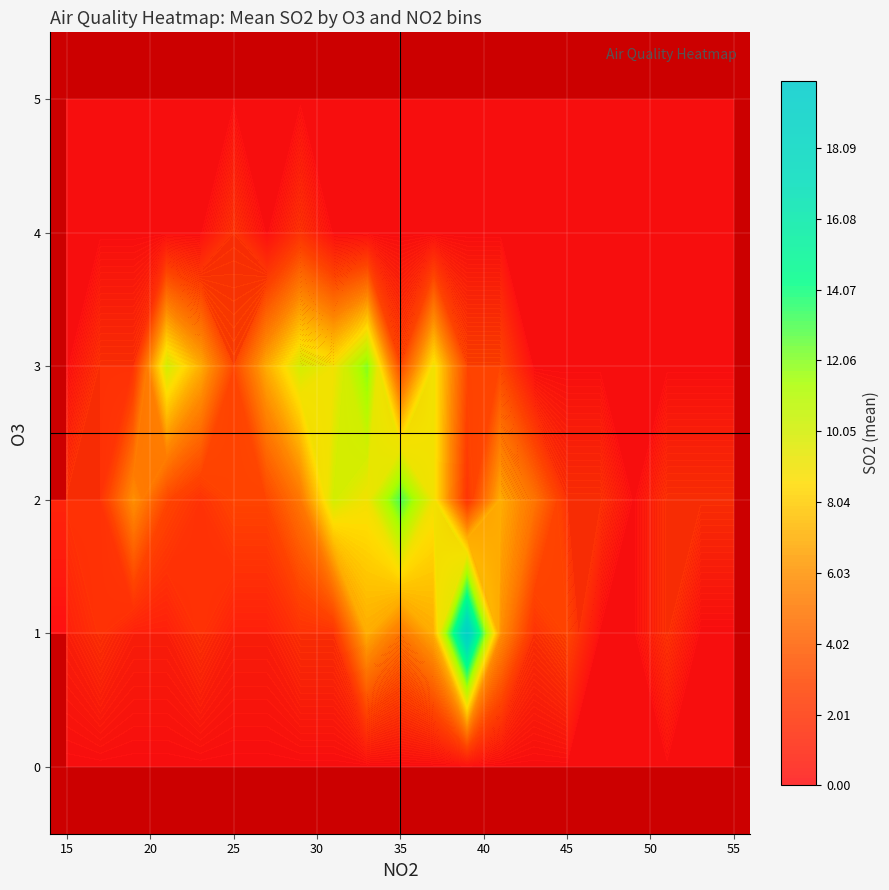

What is the smallest value displayed?

1.0